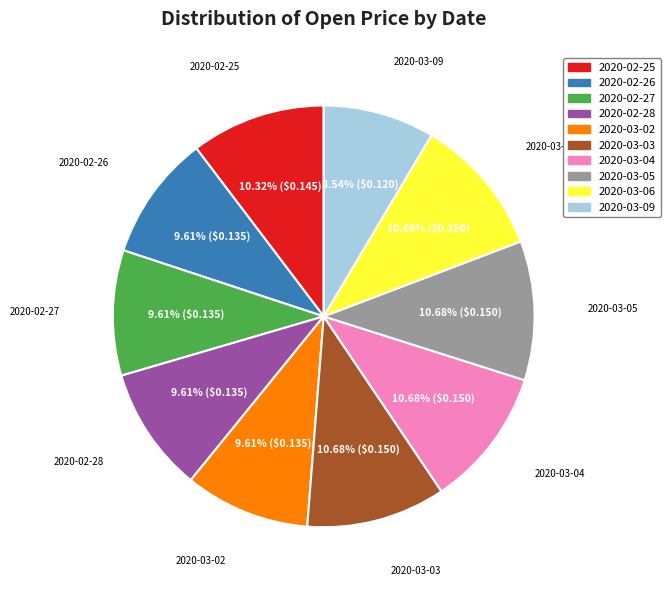

The 2020-02-27 slice represents 1% of the pie. True or false?

False